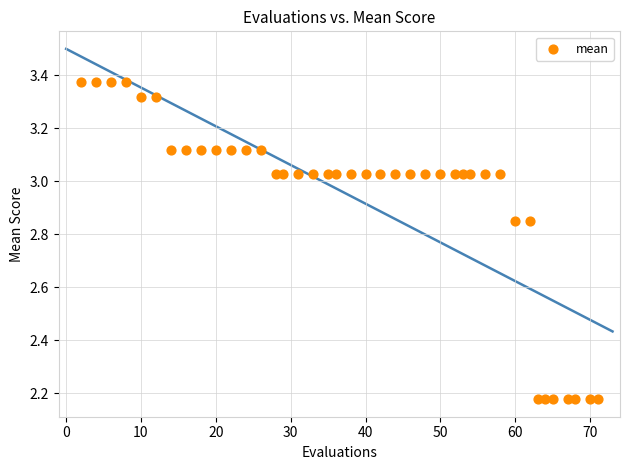

What is the range of X values (max minus min)?

69.0